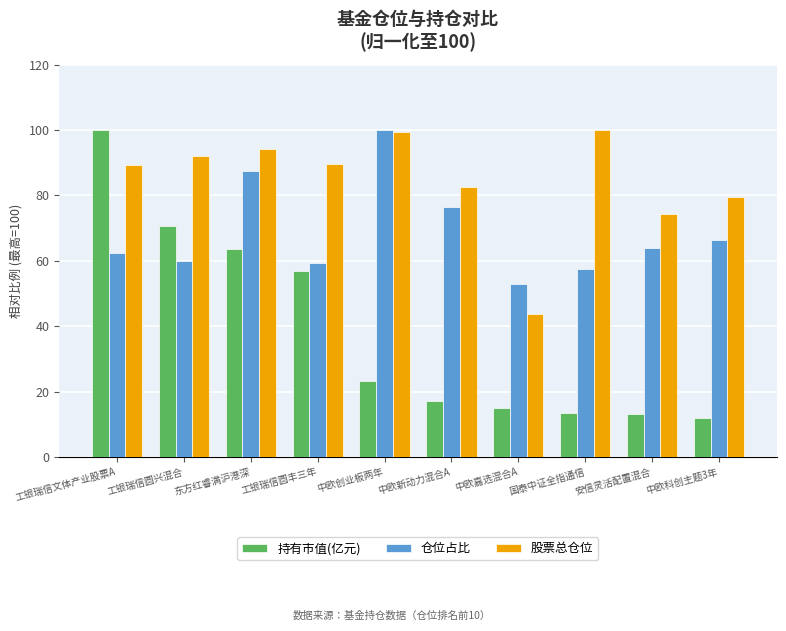

What is the label of the 1st bar from the left?

工银瑞信文体产业股票A